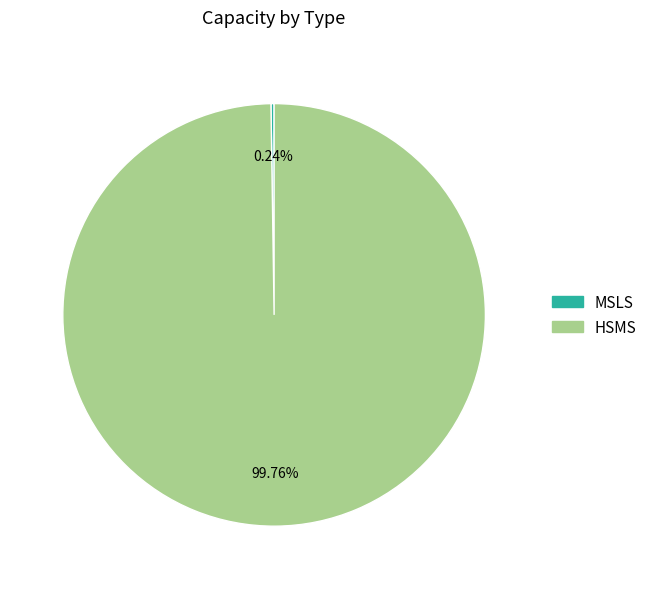

Which category has the biggest portion of the pie?

HSMS